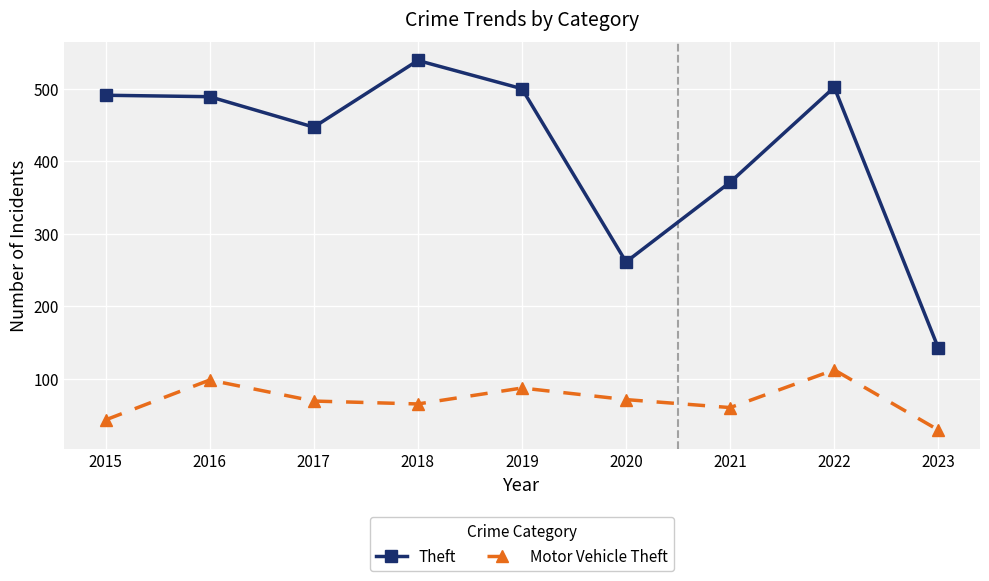

Which category has the lowest value in the Theft series?

2023